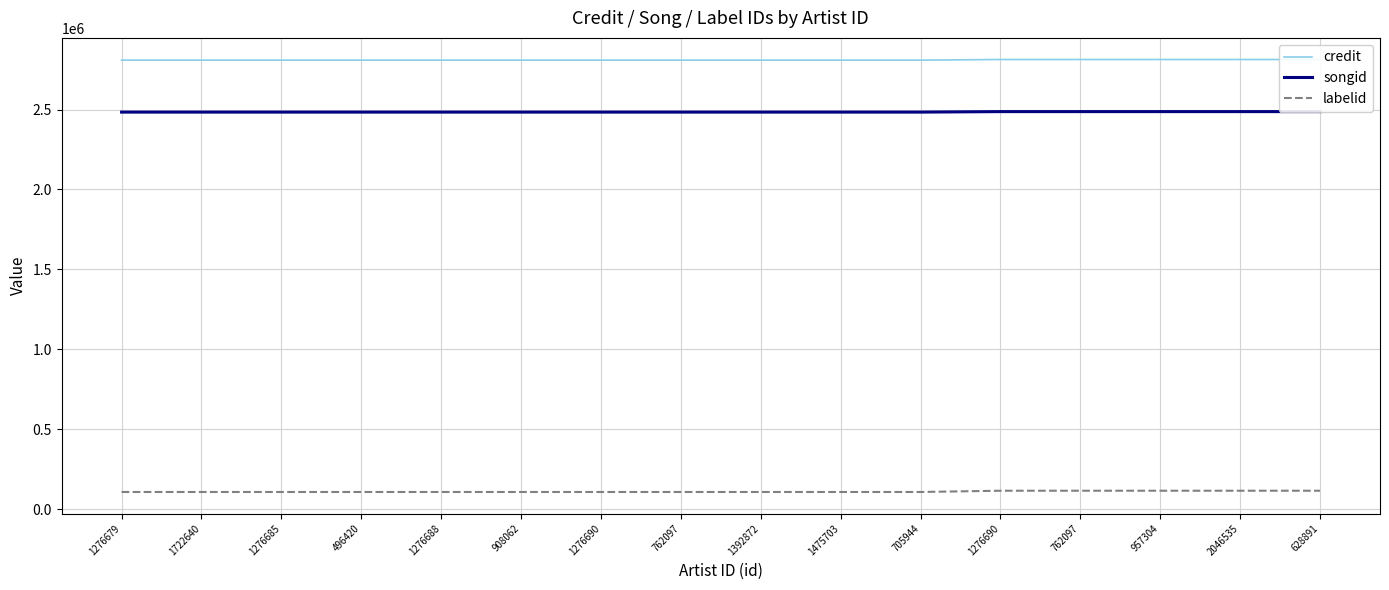

Reading right to left, transcribe all the data shown in this chart.

credit: 2812505	2812505	2812505	2812505	2812505	2808664	2808664	2808664	2808664	2808664	2808664	2808664	2808664	2808664	2808664	2808664
songid: 2486816	2486816	2486816	2486816	2486816	2483767	2483767	2483767	2483767	2483767	2483767	2483767	2483767	2483767	2483767	2483767
labelid: 116908	116908	116908	116908	116908	109068	109068	109068	109068	109068	109068	109068	109068	109068	109068	109068